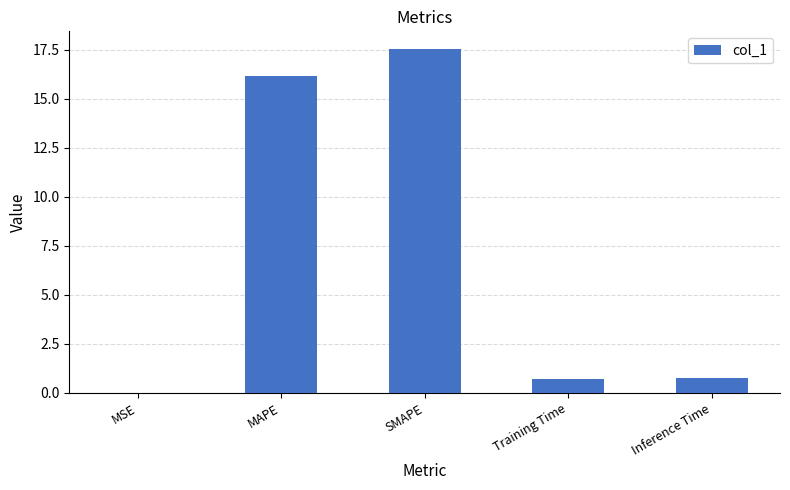

What is the difference between the values at Training Time and SMAPE?

16.8